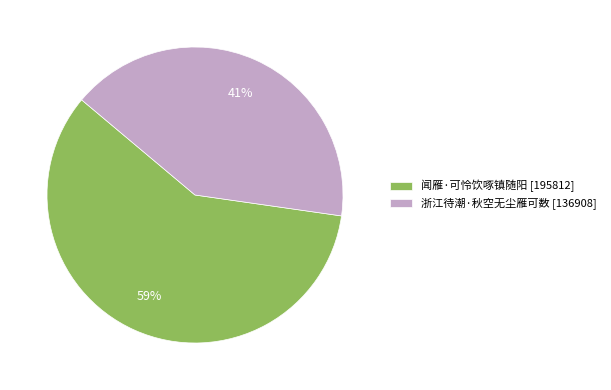

The 浙江待潮·秋空无尘雁可数 slice represents 27% of the pie. True or false?

False